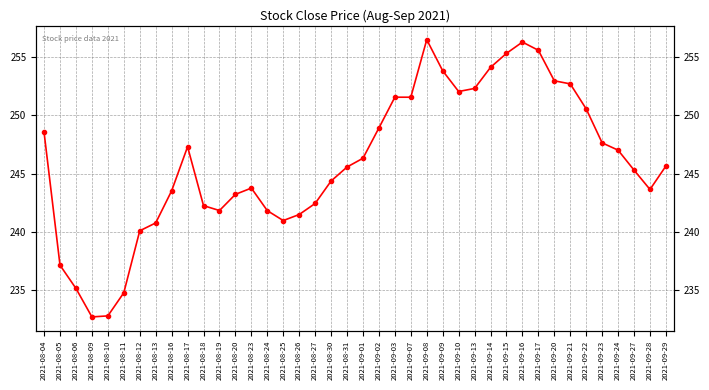

Reading left to right, transcribe all the data shown in this chart.

2021-08-04=248.5	2021-08-05=237.2	2021-08-06=235.2	2021-08-09=232.7	2021-08-10=232.8	2021-08-11=234.8	2021-08-12=240.1	2021-08-13=240.8	2021-08-16=243.5	2021-08-17=247.3	2021-08-18=242.3	2021-08-19=241.8	2021-08-20=243.2	2021-08-23=243.8	2021-08-24=241.8	2021-08-25=241.0	2021-08-26=241.5	2021-08-27=242.4	2021-08-30=244.4	2021-08-31=245.6	2021-09-01=246.3	2021-09-02=248.9	2021-09-03=251.5	2021-09-07=251.5	2021-09-08=256.5	2021-09-09=253.8	2021-09-10=252.0	2021-09-13=252.3	2021-09-14=254.1	2021-09-15=255.3	2021-09-16=256.3	2021-09-17=255.6	2021-09-20=252.9	2021-09-21=252.7	2021-09-22=250.5	2021-09-23=247.6	2021-09-24=247.0	2021-09-27=245.3	2021-09-28=243.6	2021-09-29=245.6